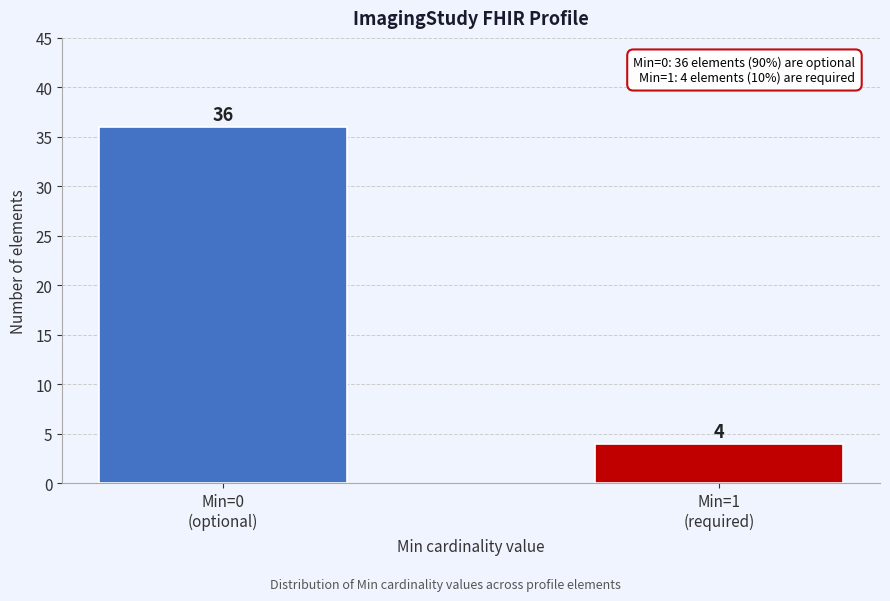

Reading left to right, extract all data points from this chart.

36	4